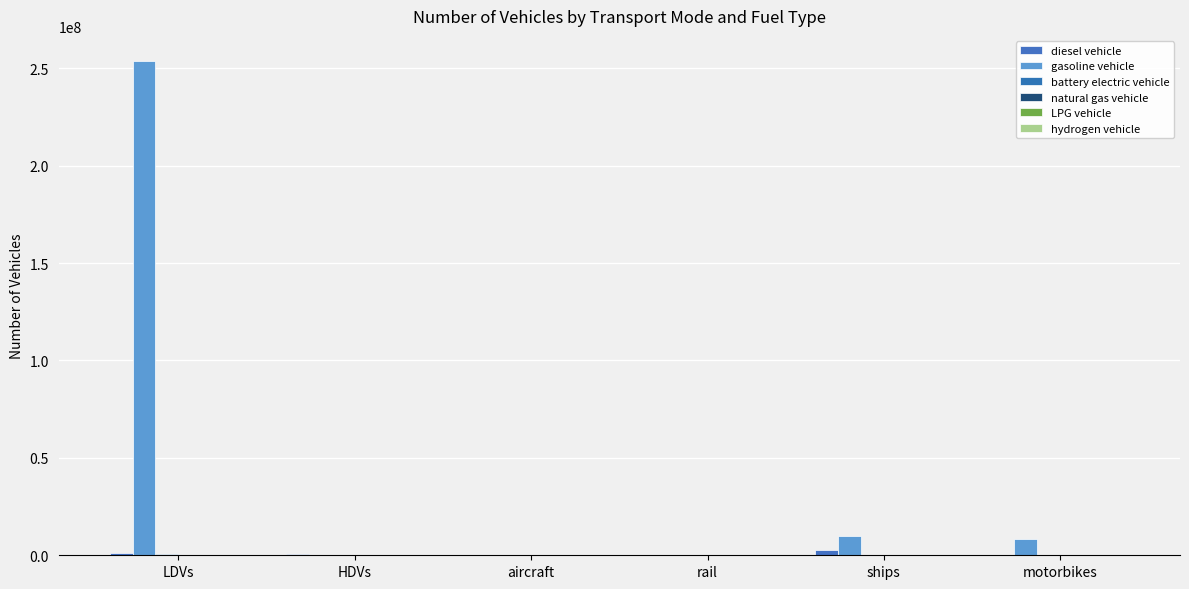

True or false: hydrogen vehicle has a value of 6446.0 at LDVs.

True